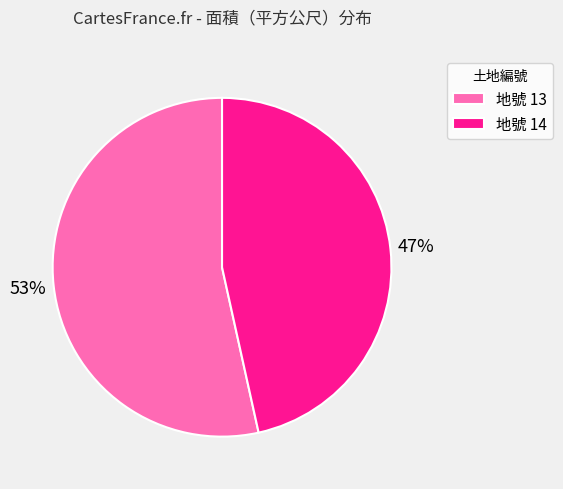

Combined, do 地號 14 and 地號 13 account for over 50%?

Yes